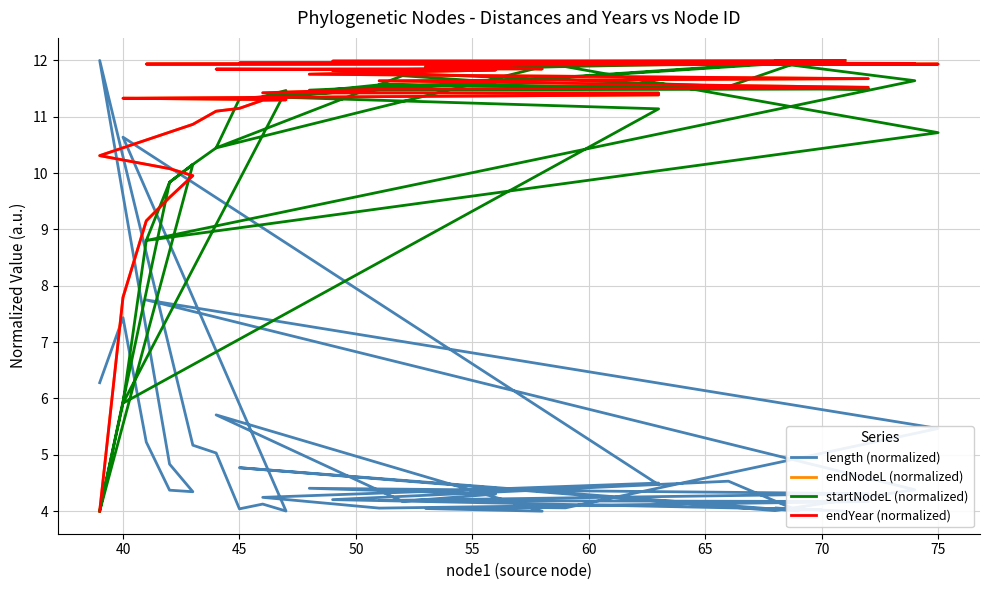

What is the difference between the maximum and minimum values in the endNodeL (normalized) series?

8.0